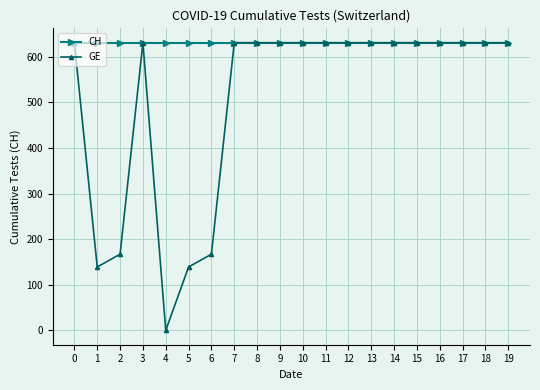

Is the value of CH at 12 greater than the value of GE at 2?

Yes